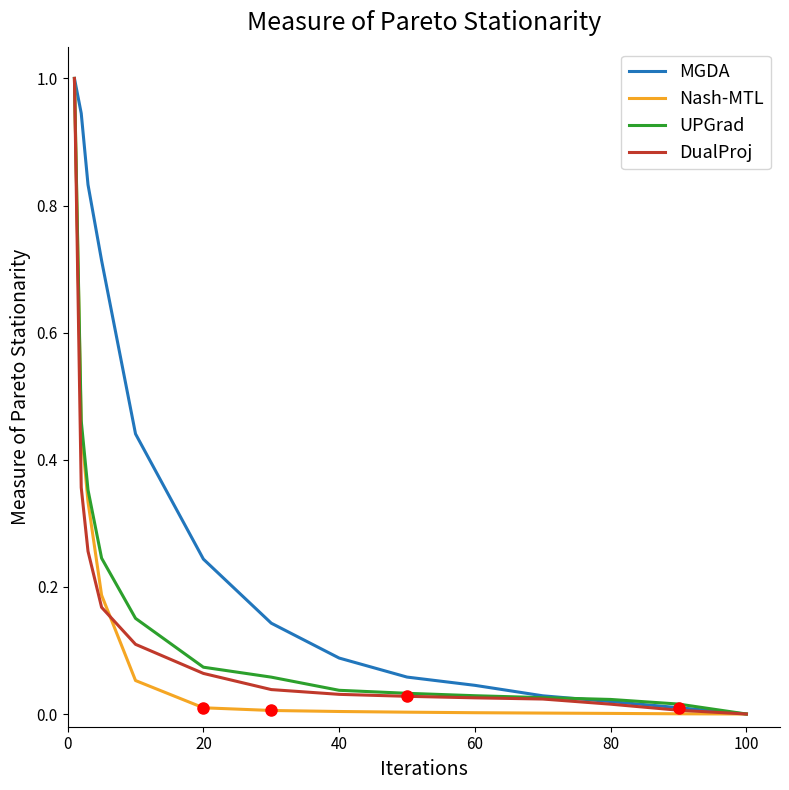

Which series has the largest total across all categories?

MGDA